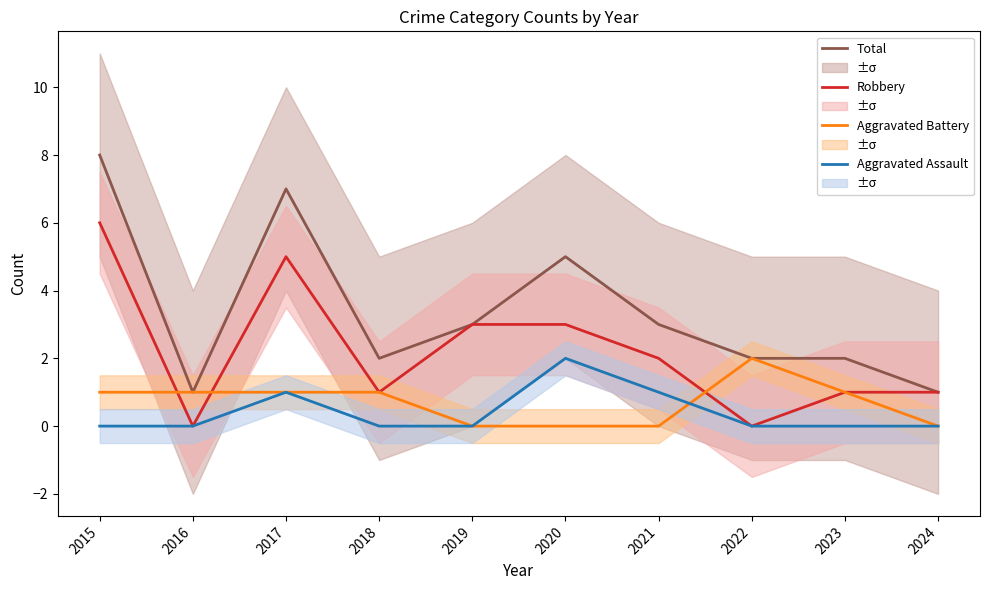

What is the approximate value of Robbery at 2018?

1